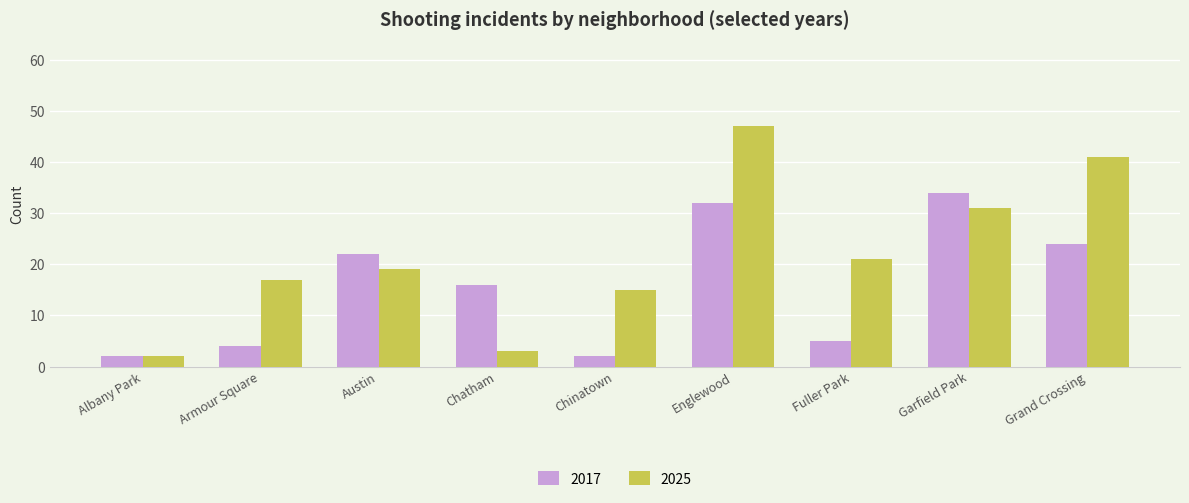

What is the label of the 7th bar from the right?

Austin